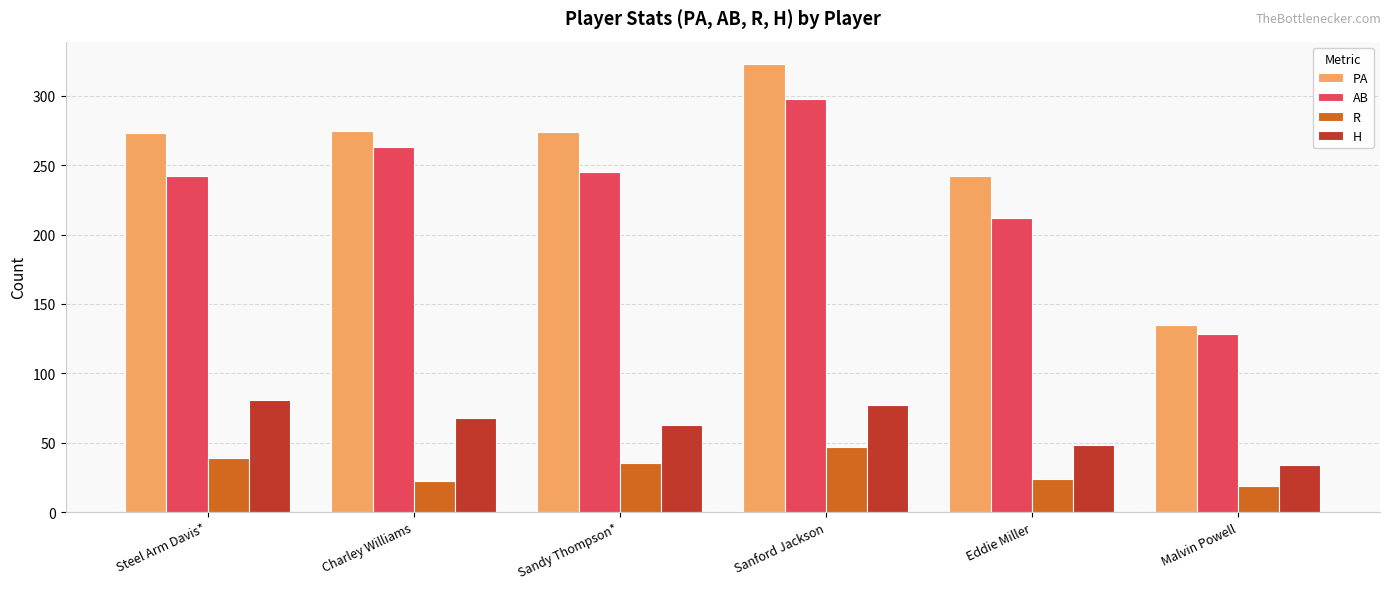

What is the difference between the highest and lowest values at Eddie Miller?

218